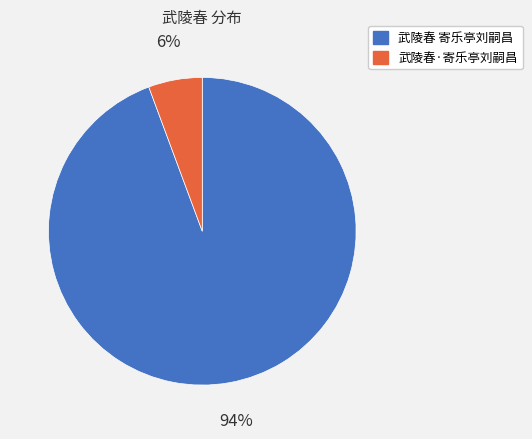

Which slice is the largest?

武陵春 寄乐亭刘嗣昌